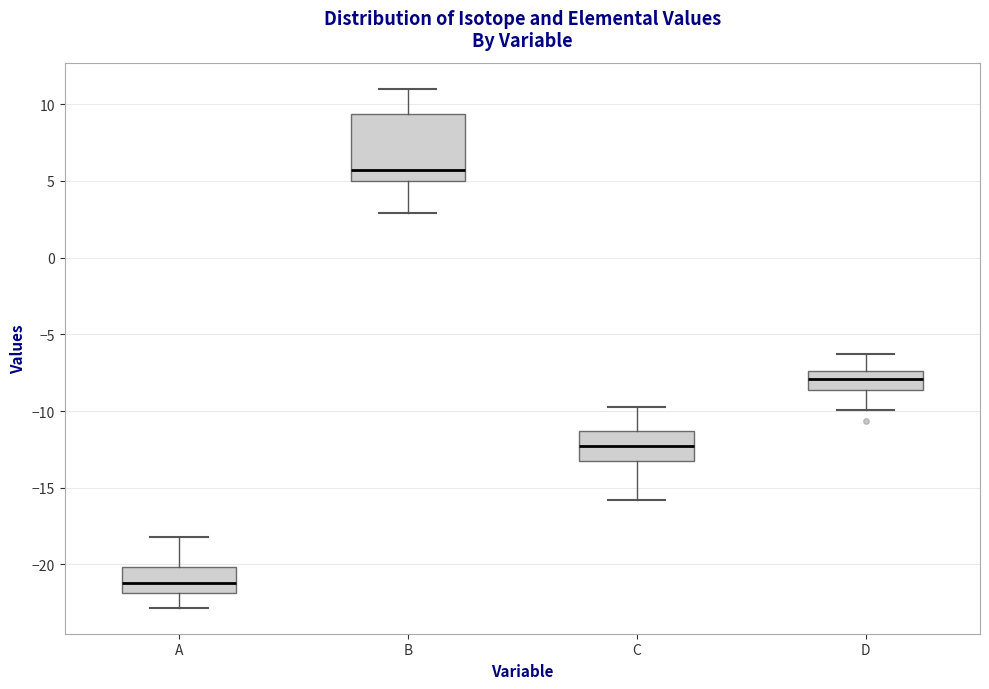

Where is the upper edge of the box for D on the y-axis? The values are not printed on the chart, so give them approximately, as read against the axis.

-7.5